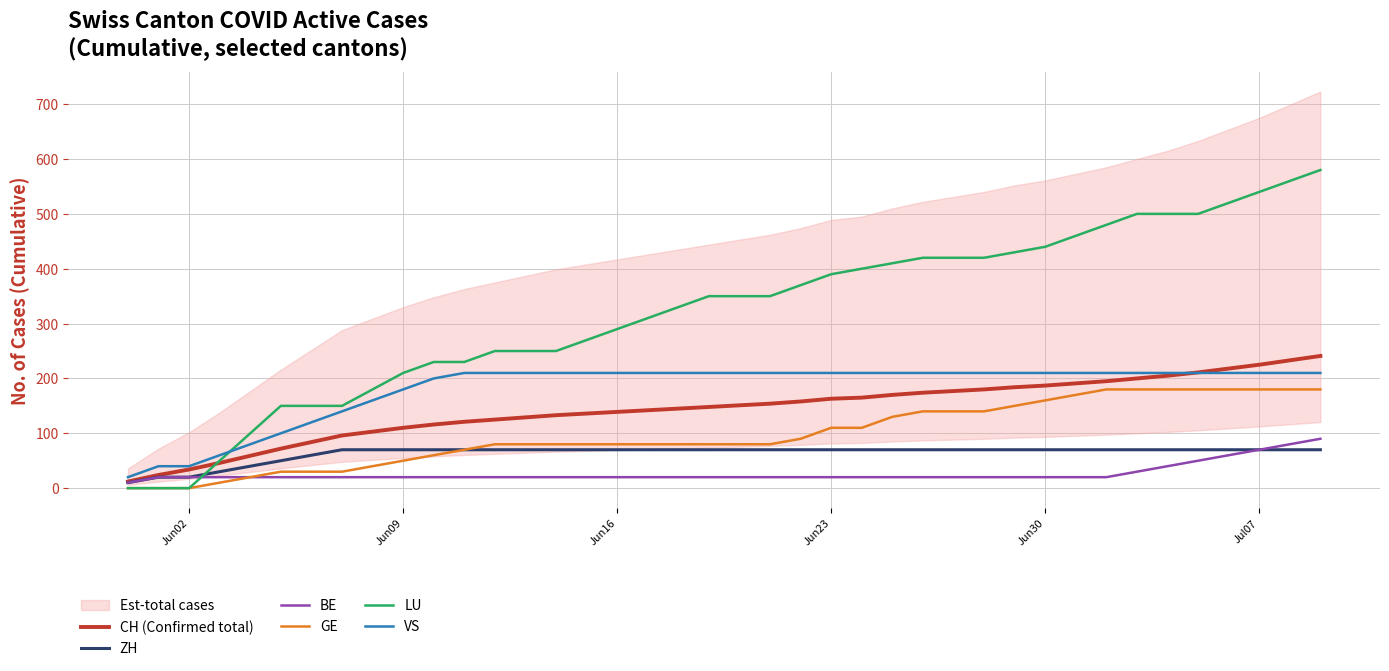

True or false: LU and BE cross at least once.

True